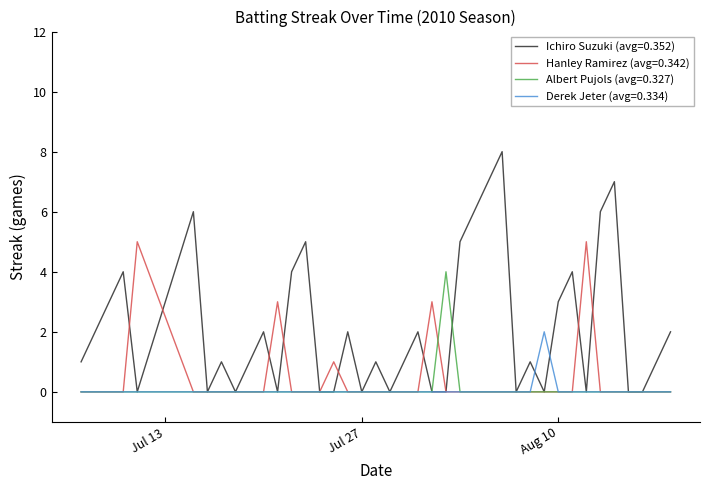

Which series has the largest range (max minus min)?

Ichiro Suzuki (avg=0.352)